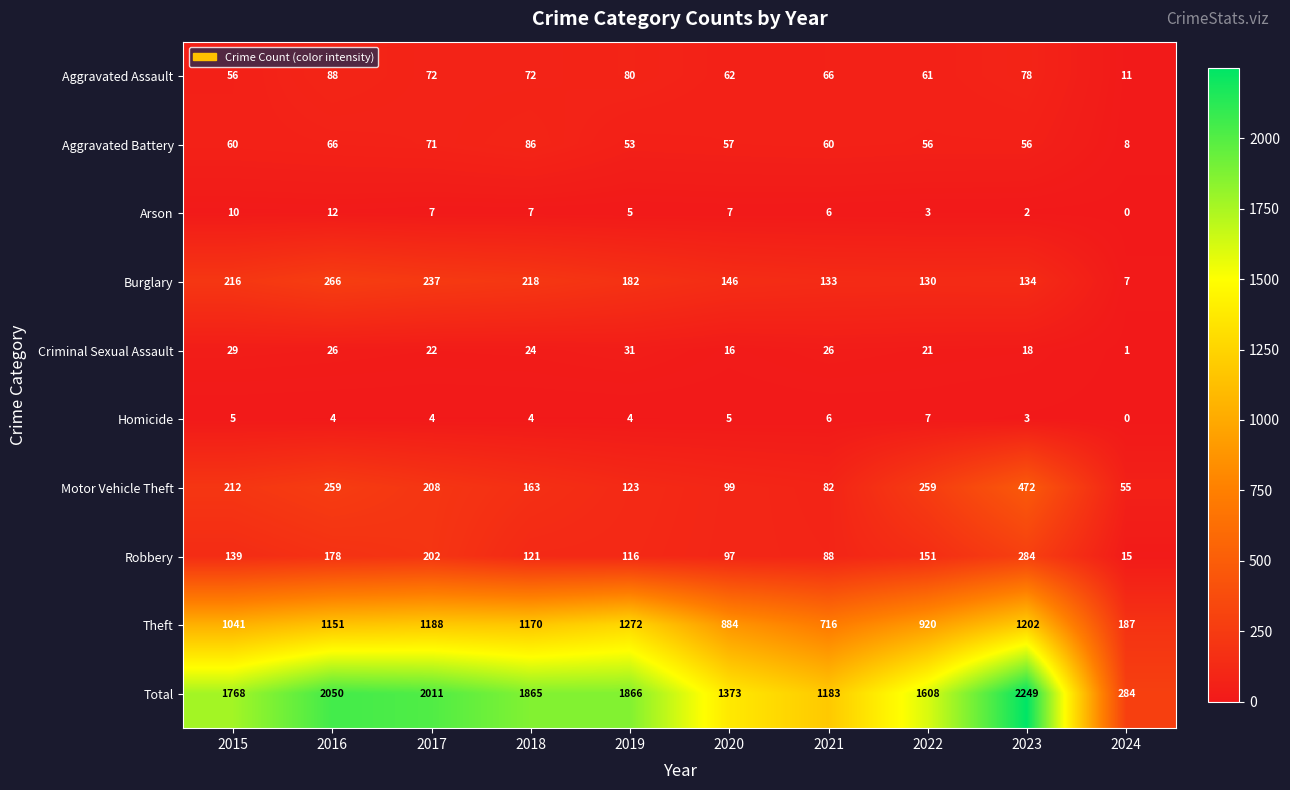

How many categories are shown in the chart?

10